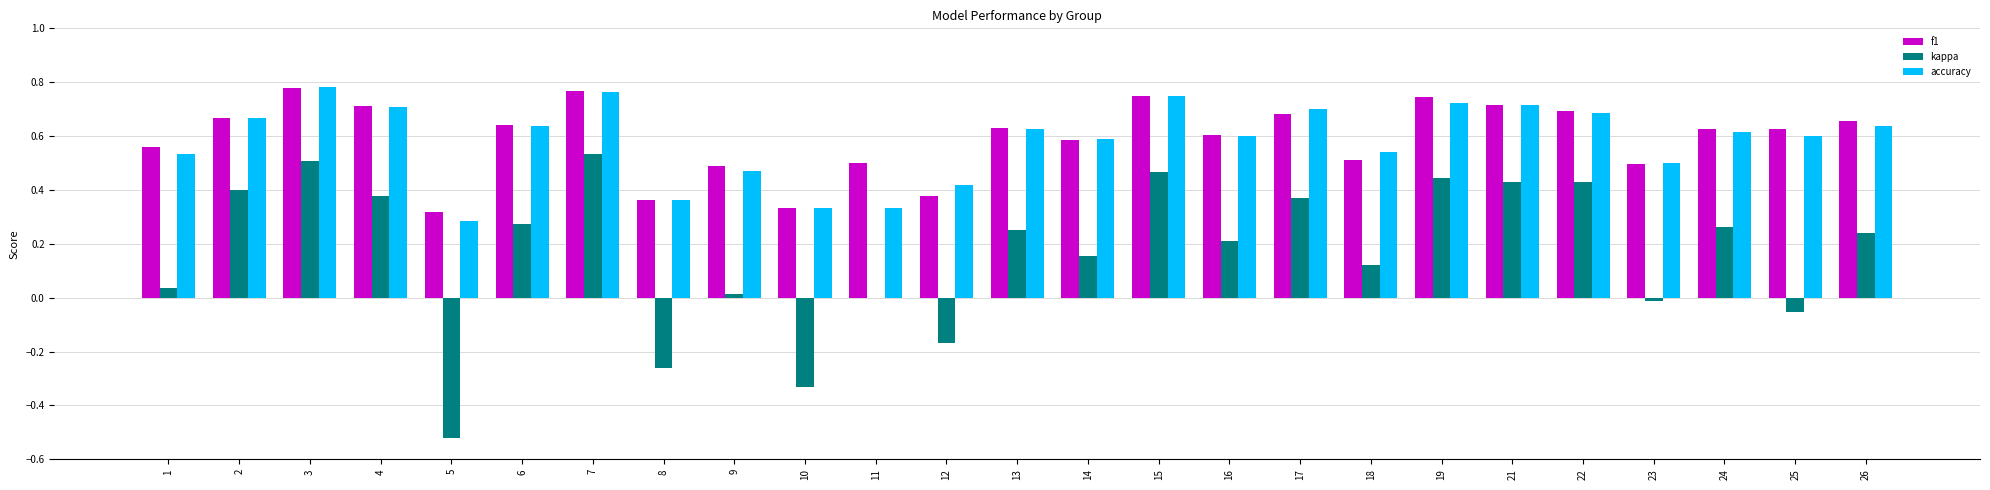

How many categories are shown in the chart?

25